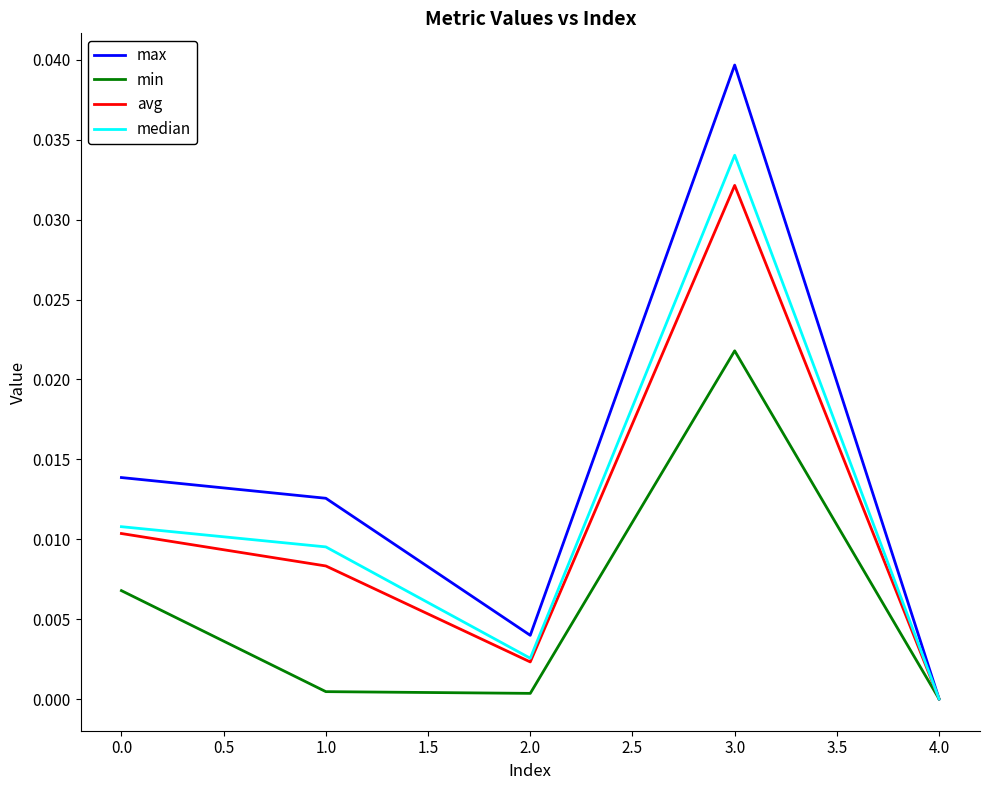

The max series shows 0.0 at 2.0. True or false?

True